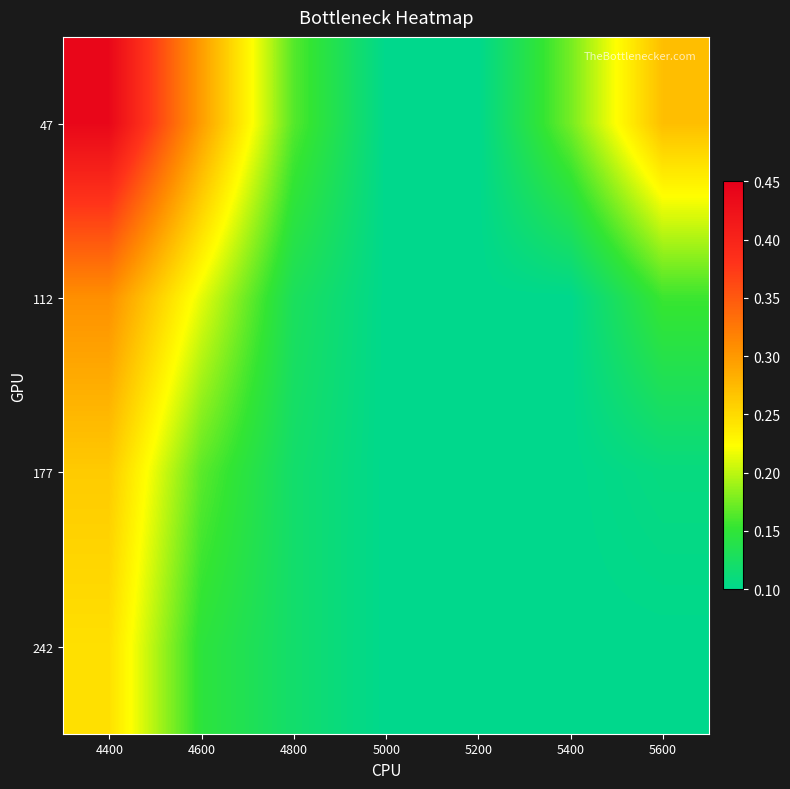

List the series in order of their peak value, highest first.

47, 112, 177, 242